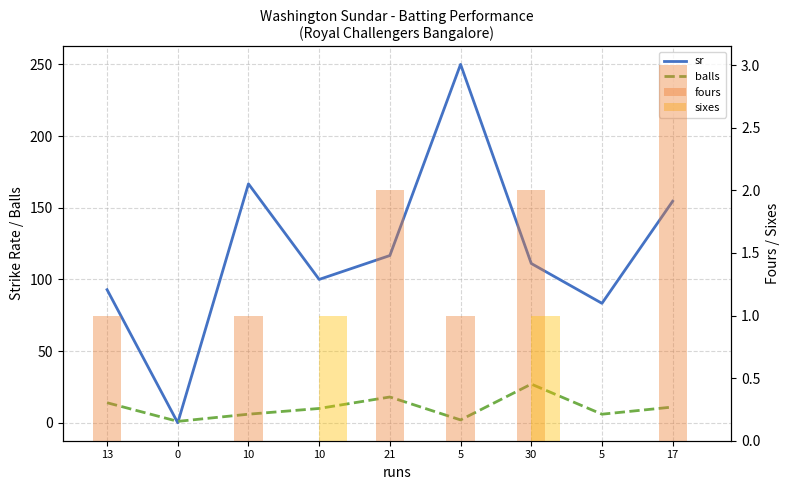

Which series changed the most between 0 and 17?

sr